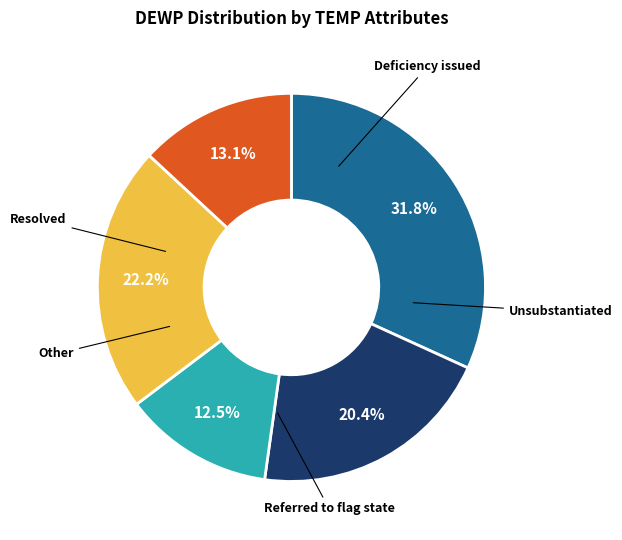

Is there a majority slice in this chart?

No